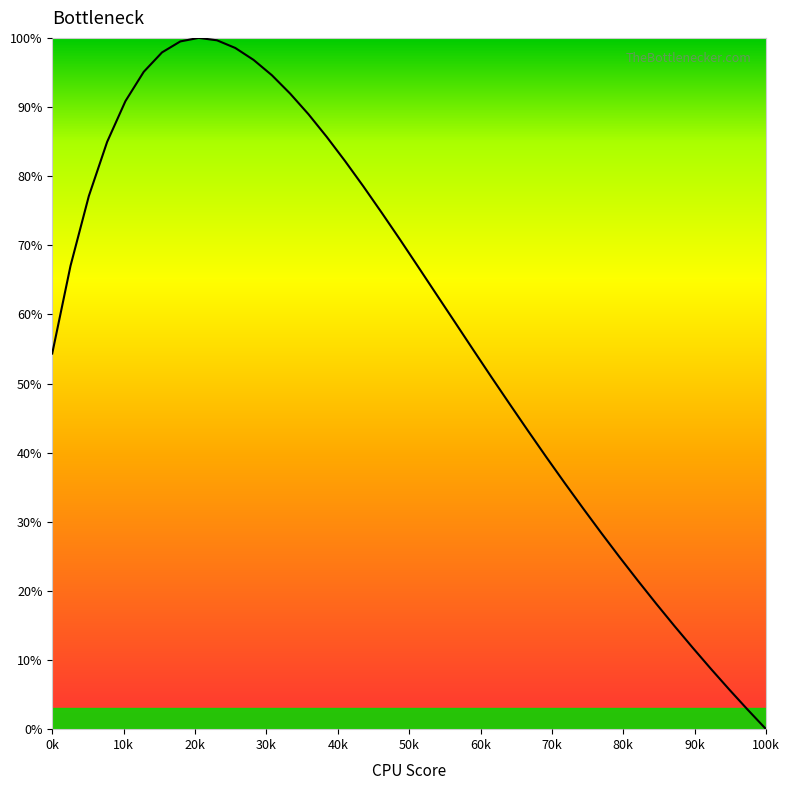

What is the greatest value displayed?

100.0